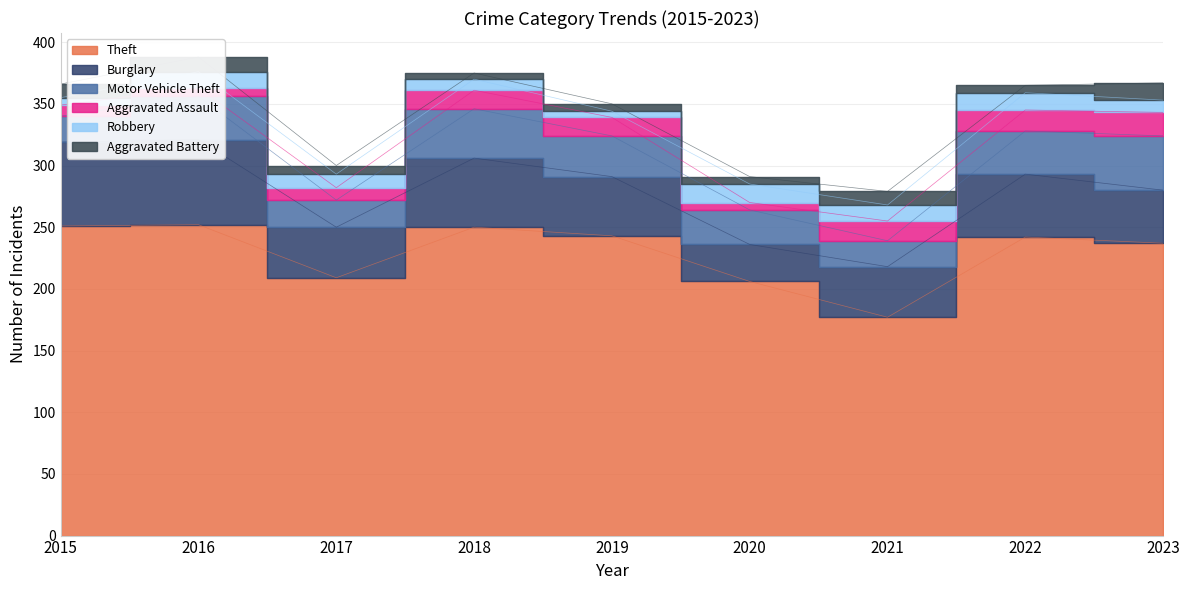

List the labels in order of Robbery value, smallest first.

2019, 2015, 2018, 2023, 2017, 2016, 2021, 2022, 2020